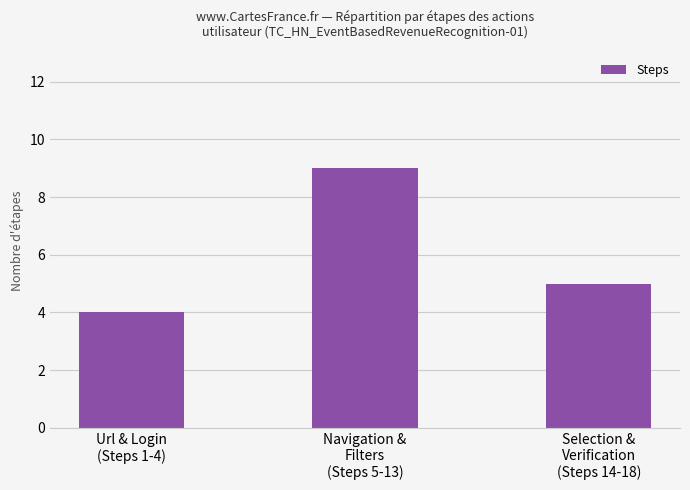

How many data points does each series have?

3